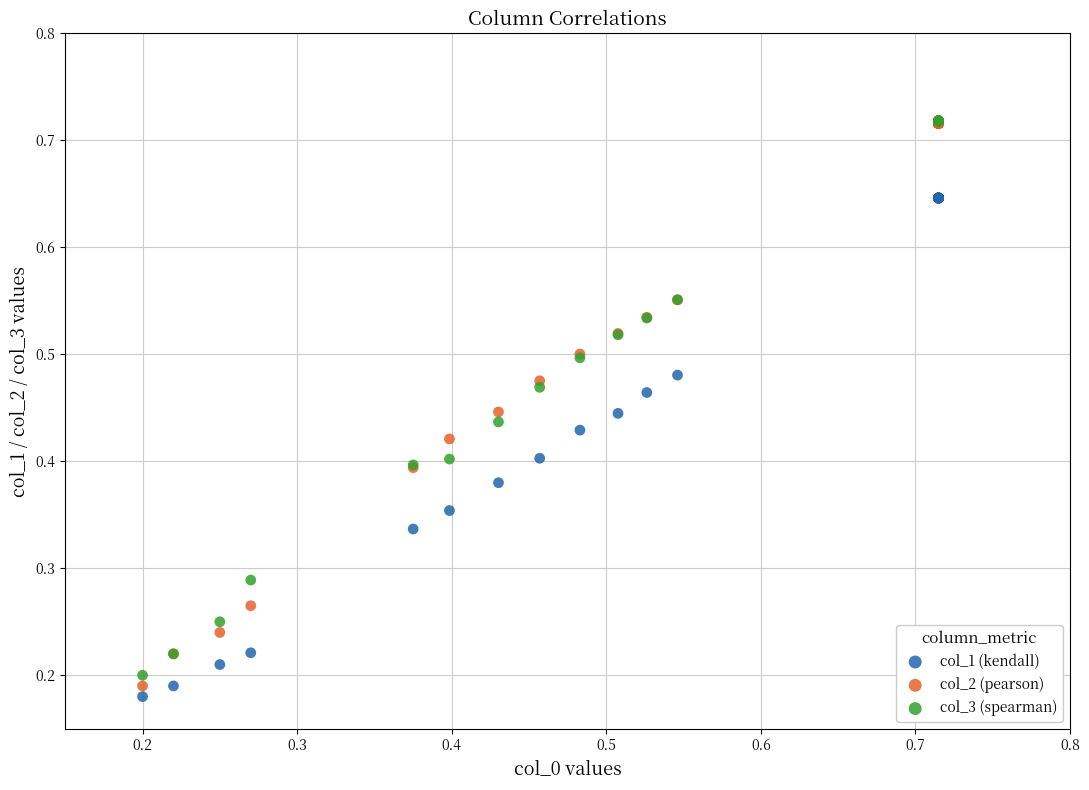

Which series reaches the minimum Y coordinate?

col_1 (kendall)